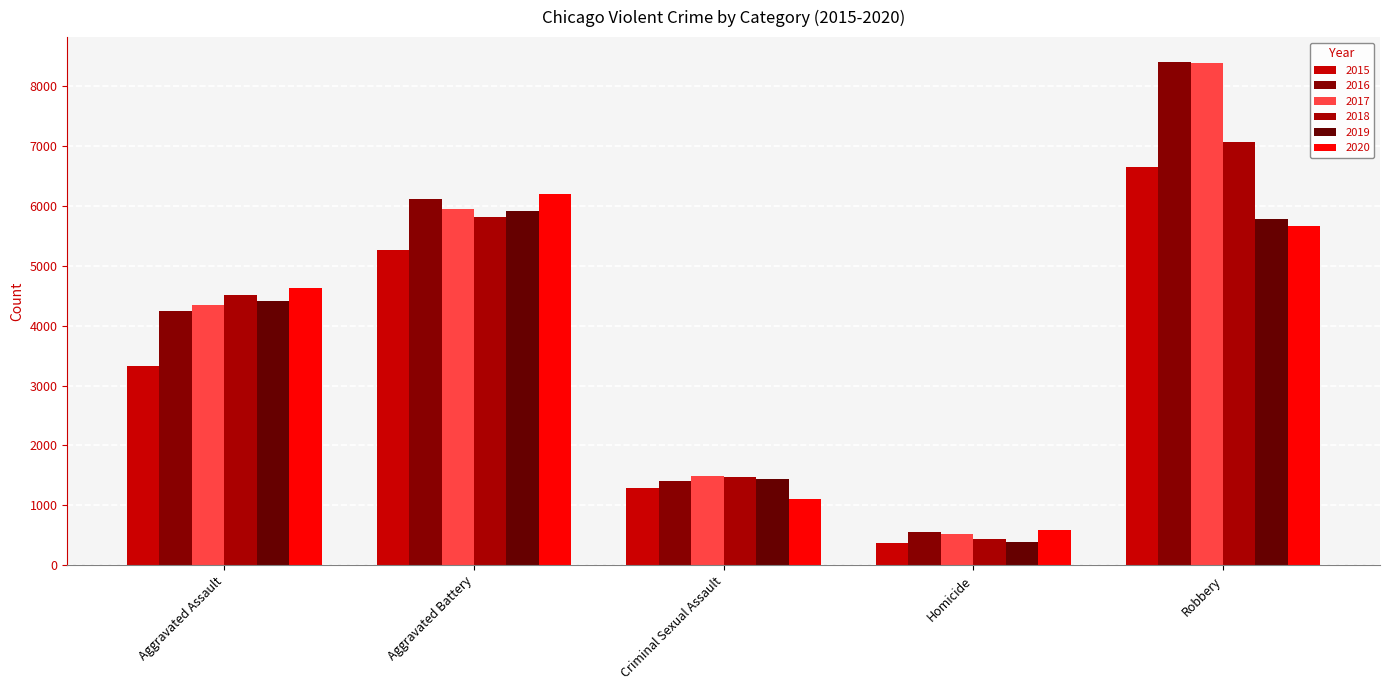

Reading left to right, list all the values displayed in this chart.

2015: 3335	5261	1288	378	6655
2016: 4248	6112	1405	558	8402
2017: 4348	5956	1486	520	8395
2018: 4520	5820	1481	432	7068
2019: 4407	5914	1443	387	5776
2020: 4627	6194	1113	586	5664